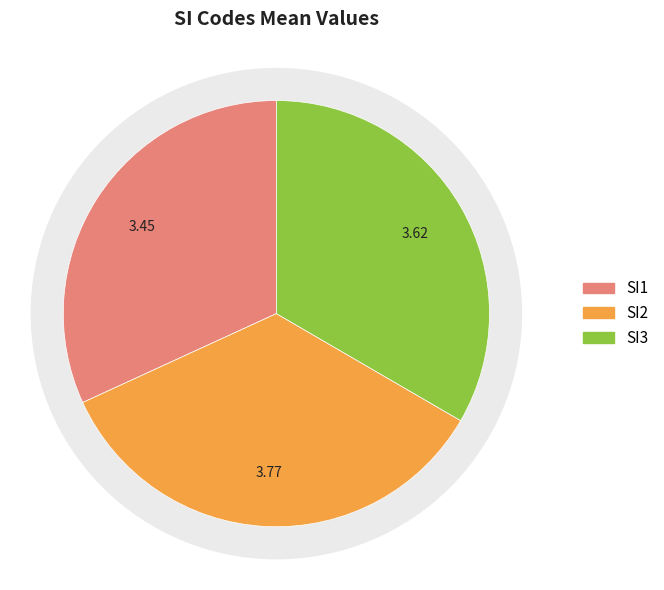

Between SI2 and SI3, which is larger?

SI2